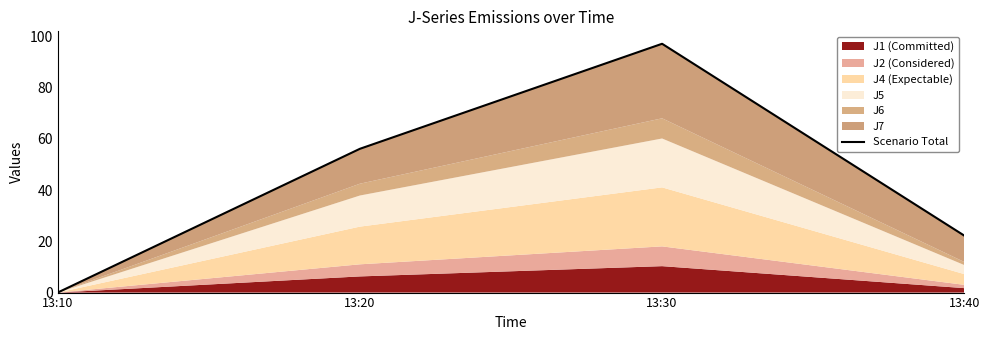

Between 13:10 and 13:40, which is larger?

13:40